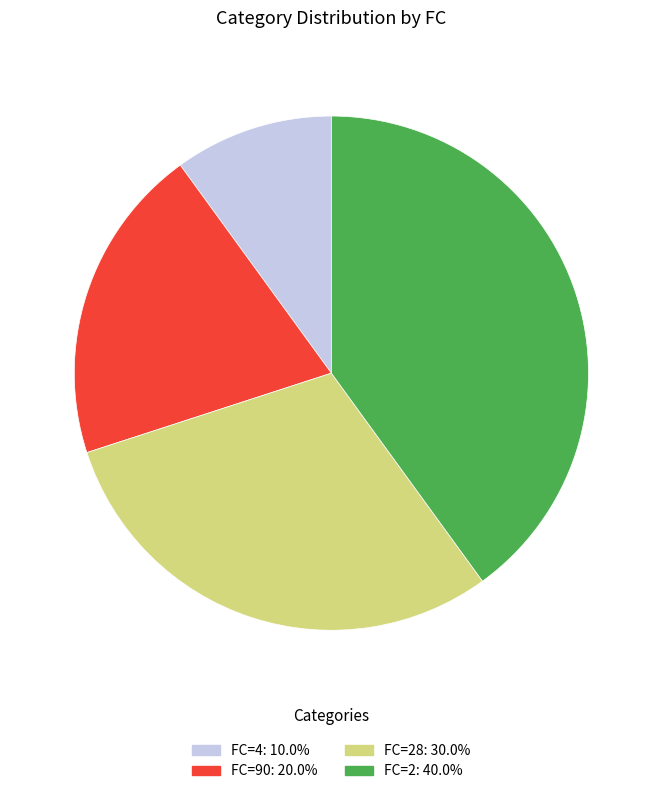

Is there a majority slice in this chart?

No